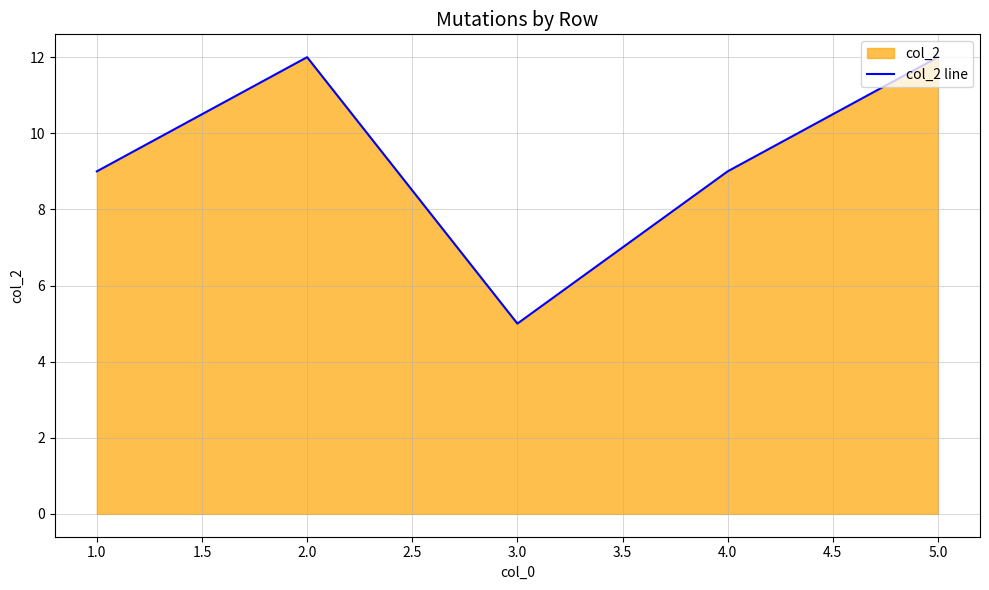

What value does the data have at 4.0?

9